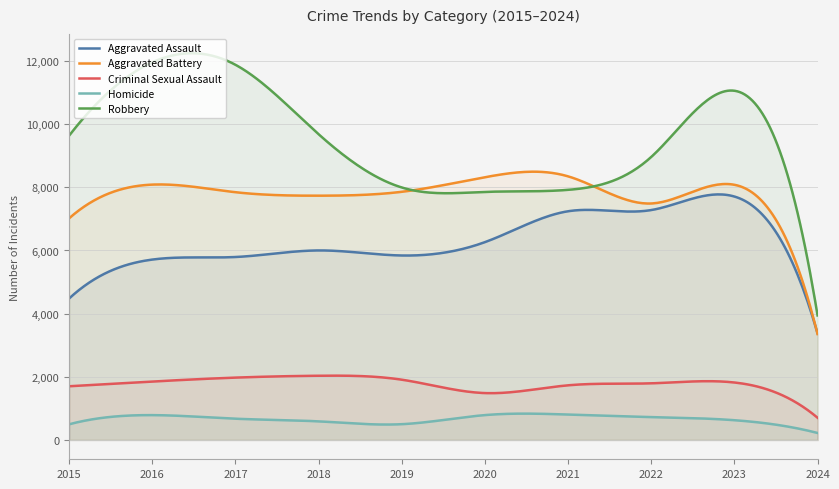

Reading left to right, list all the values displayed in this chart.

Aggravated Assault: 2015=4480	2016=5712	2017=5793	2018=6001	2019=5841	2020=6264	2021=7242	2022=7280	2023=7708	2024=3376
Aggravated Battery: 2015=7019	2016=8086	2017=7845	2018=7735	2019=7858	2020=8320	2021=8347	2022=7488	2023=8080	2024=3353
Criminal Sexual Assault: 2015=1700	2016=1849	2017=1974	2018=2033	2019=1908	2020=1484	2021=1730	2022=1793	2023=1819	2024=703
Homicide: 2015=496	2016=786	2017=672	2018=588	2019=499	2020=787	2021=804	2022=724	2023=625	2024=221
Robbery: 2015=9638	2016=11960	2017=11880	2018=9681	2019=7995	2020=7855	2021=7920	2022=8962	2023=11058	2024=3943